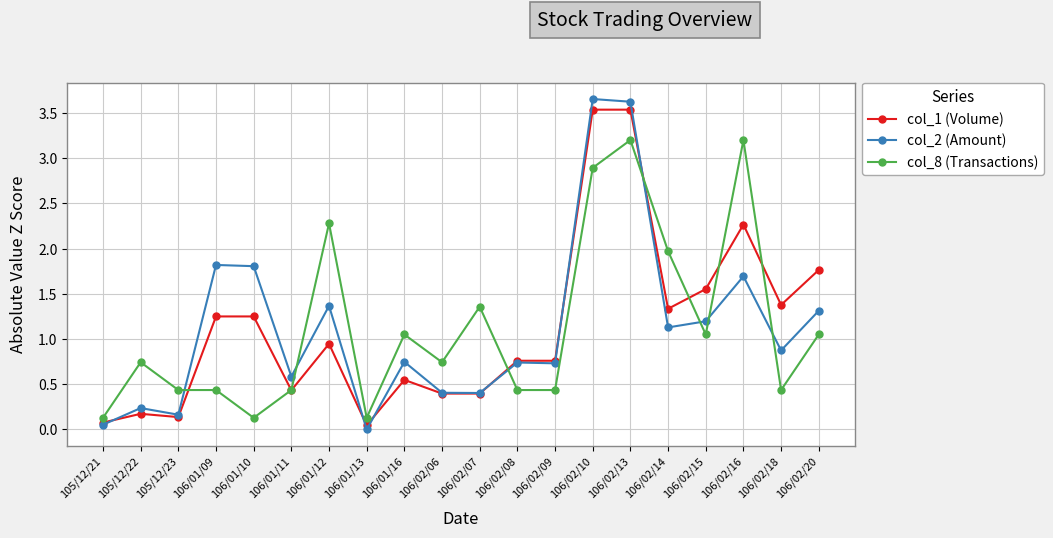

Does the chart display data point markers on the line(s)?

Yes